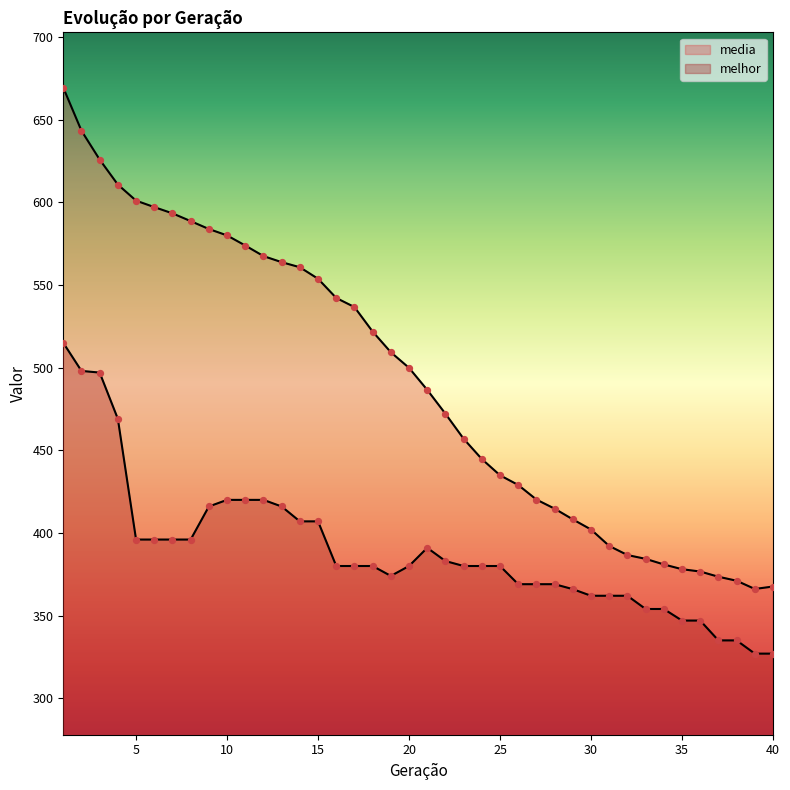

Which series has the largest total across all categories?

media